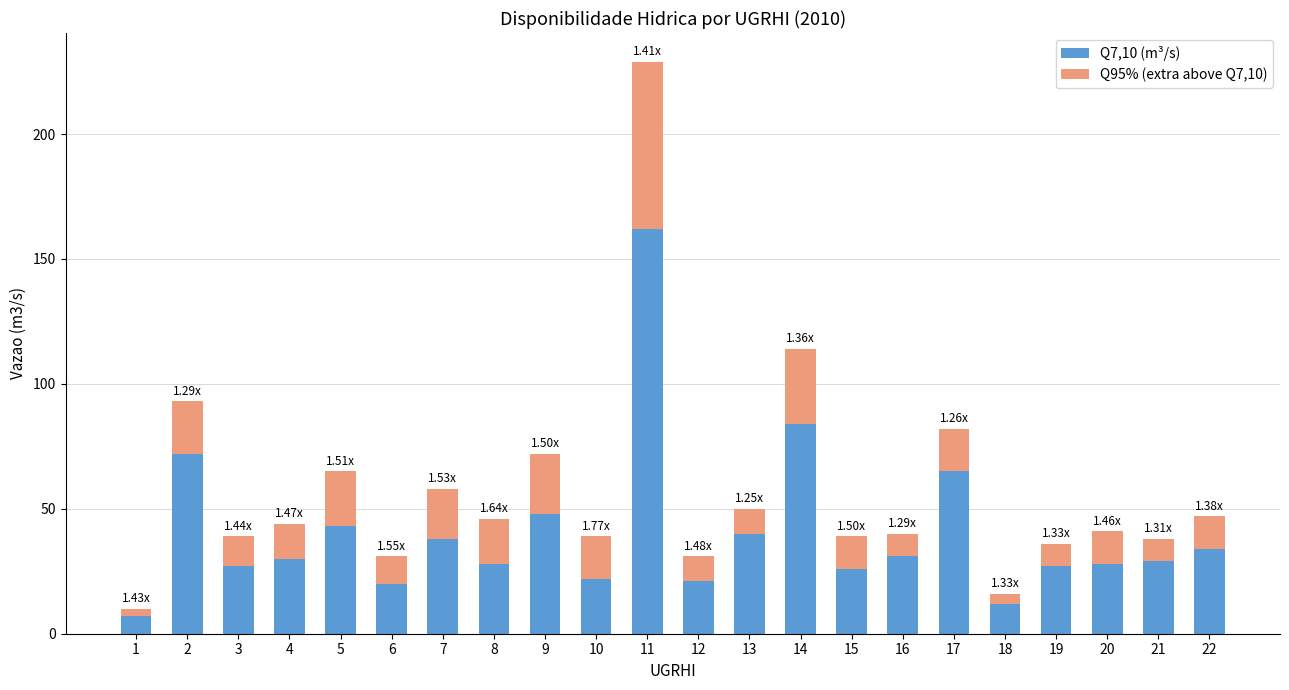

At which category is the sum across all series the highest?

11